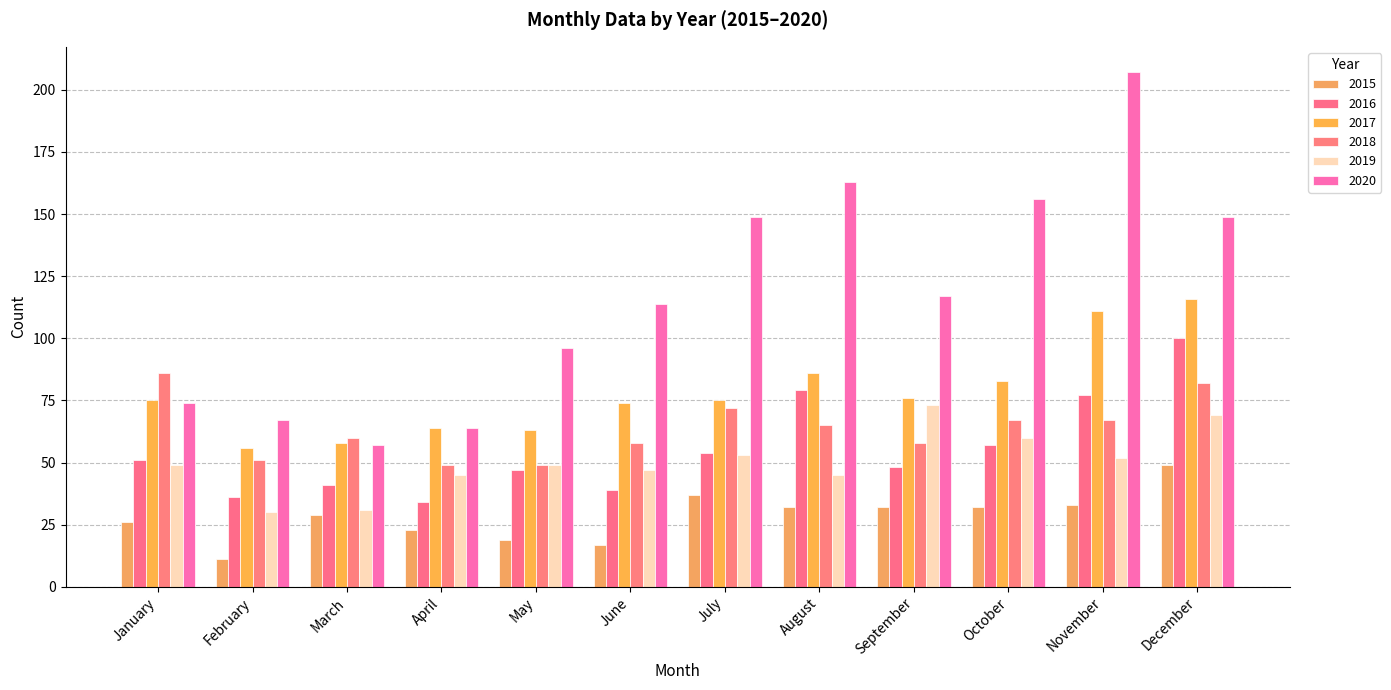

Rank the series by their maximum value, from lowest to highest.

2015, 2019, 2018, 2016, 2017, 2020